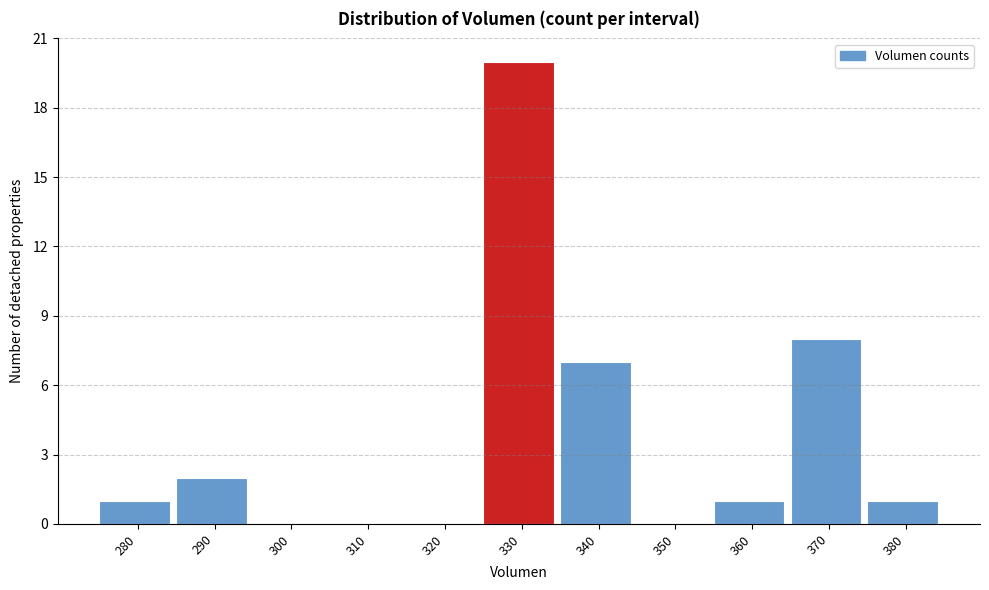

Reading right to left, what are all the values shown in this chart?

380=1	370=8	360=1	350=0	340=7	330=20	320=0	310=0	300=0	290=2	280=1